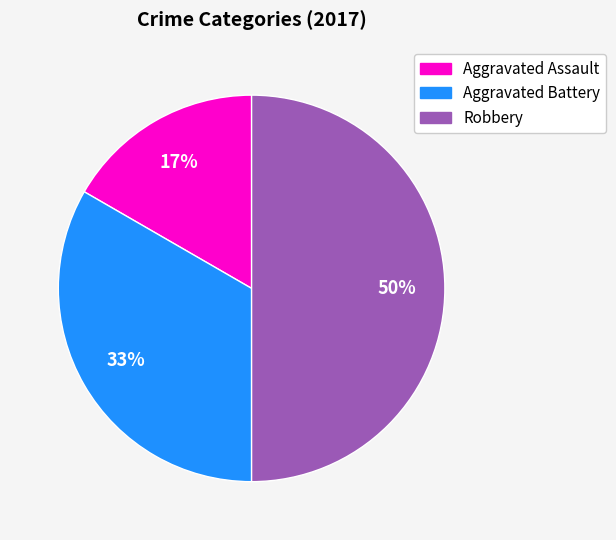

Rank the categories by value from highest to lowest.

Robbery, Aggravated Battery, Aggravated Assault